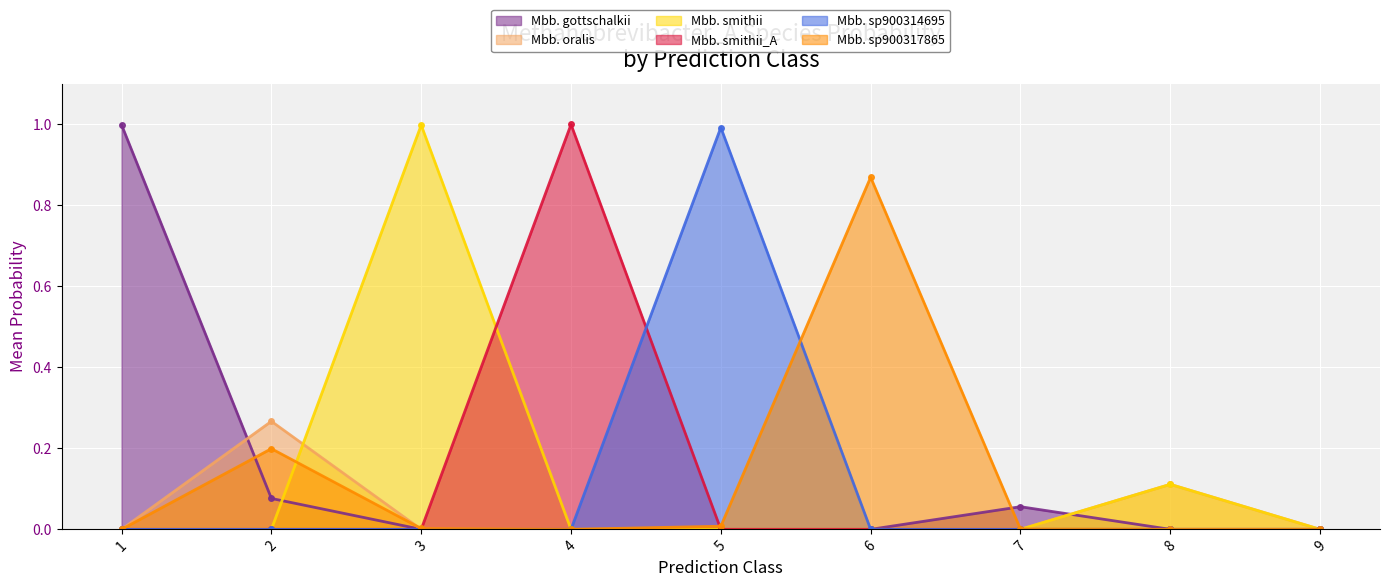

At how many categories does at least one series exceed 0?

8